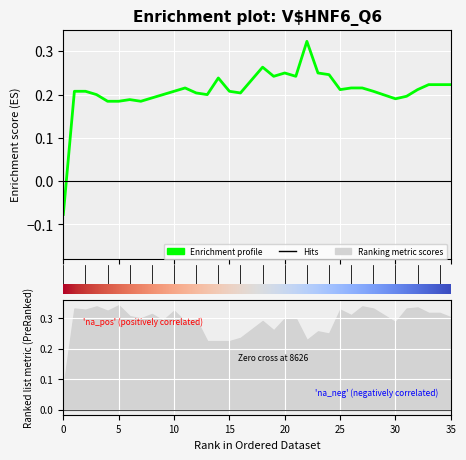

Between 17 and 22, which is larger?

22